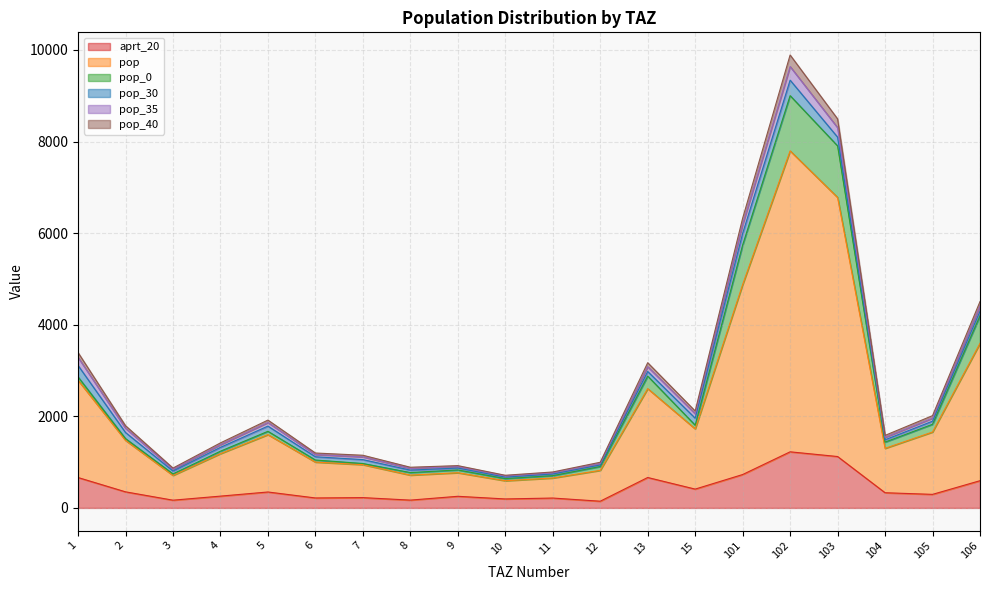

The value of aprt_20 at 105 is 296.0. True or false?

True